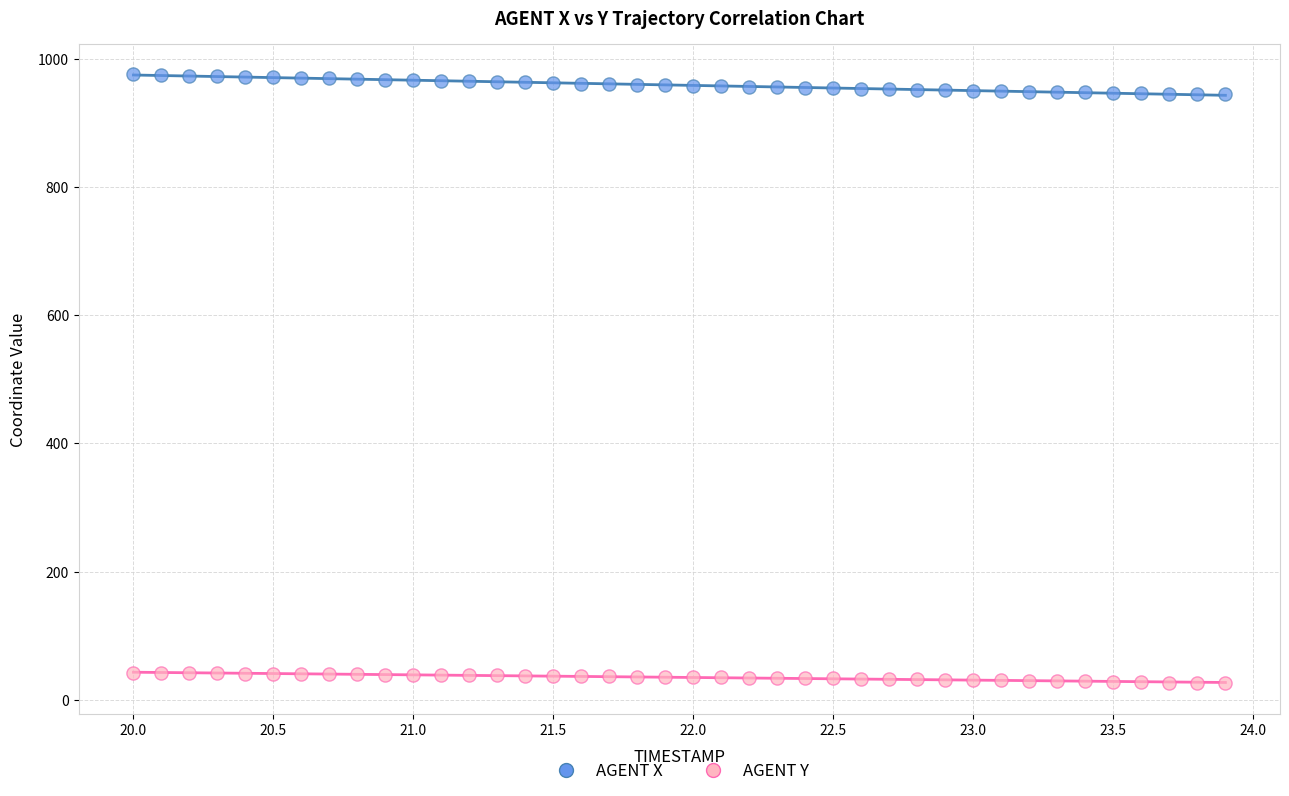

Which series has the widest spread of Y values?

AGENT X